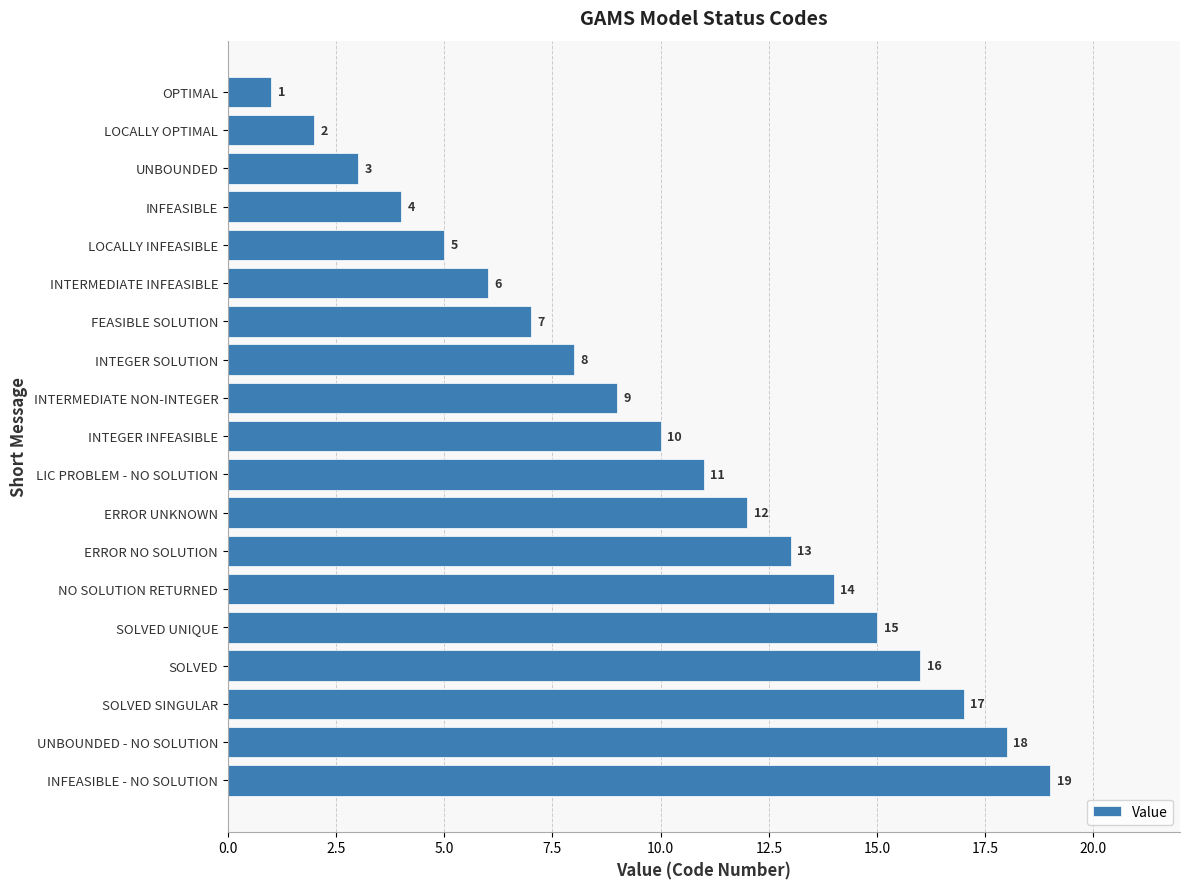

What is the difference between the maximum and second lowest values?

17